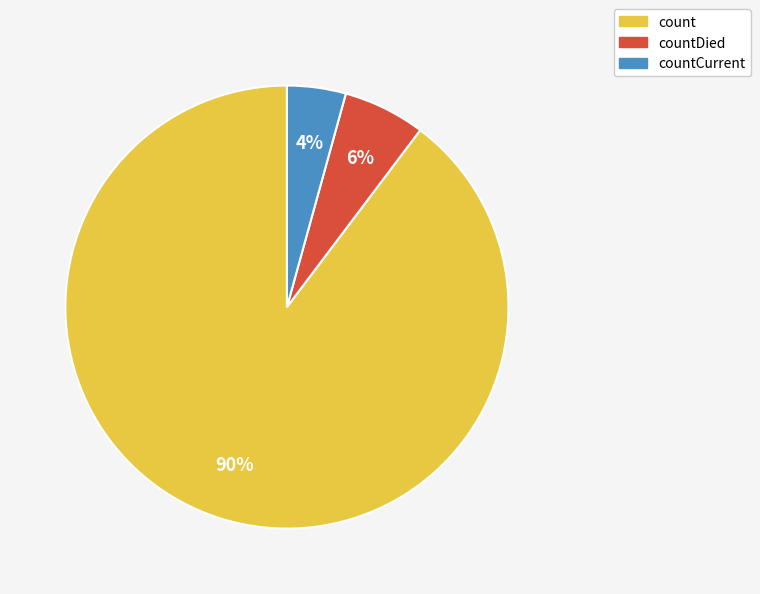

To the nearest percent, what is the average slice percentage?

33%